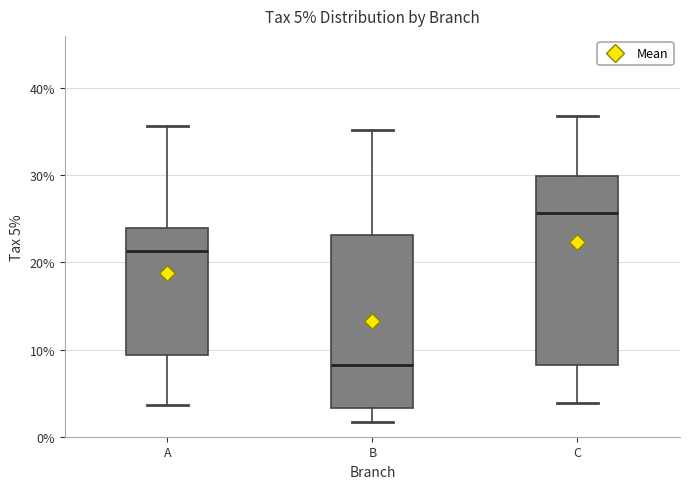

Which box has the highest median line?

C